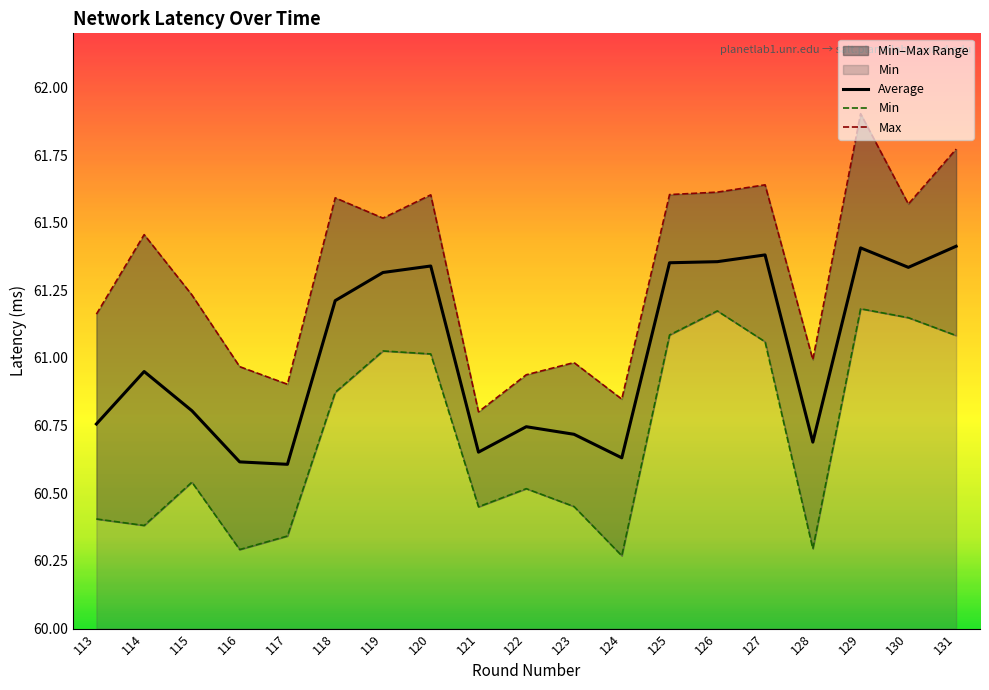

What is the difference between the maximum and second lowest values in the Max series?

1.1